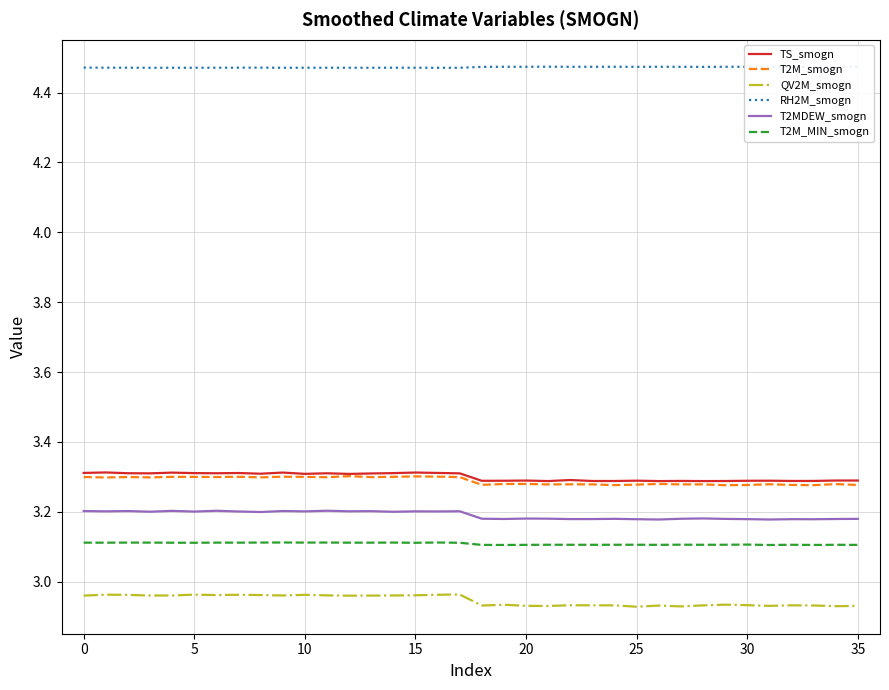

True or false: TS_smogn and RH2M_smogn cross at least once.

False